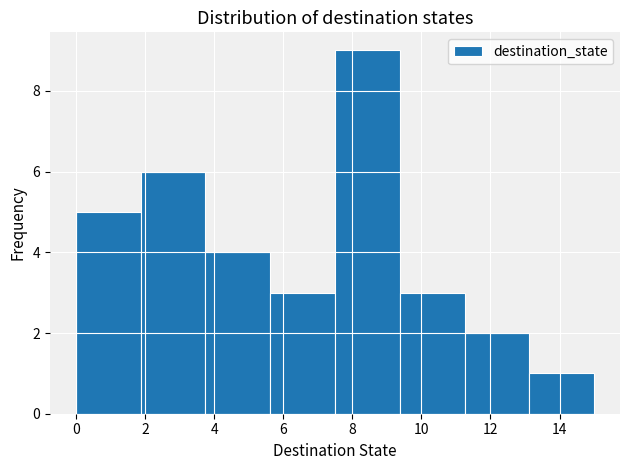

How tall is the bar that spans 0.0 to 1.8 on the x-axis? Neither the bar edges nor the heights are printed on the chart, so give them approximately, as read against the axes.

5